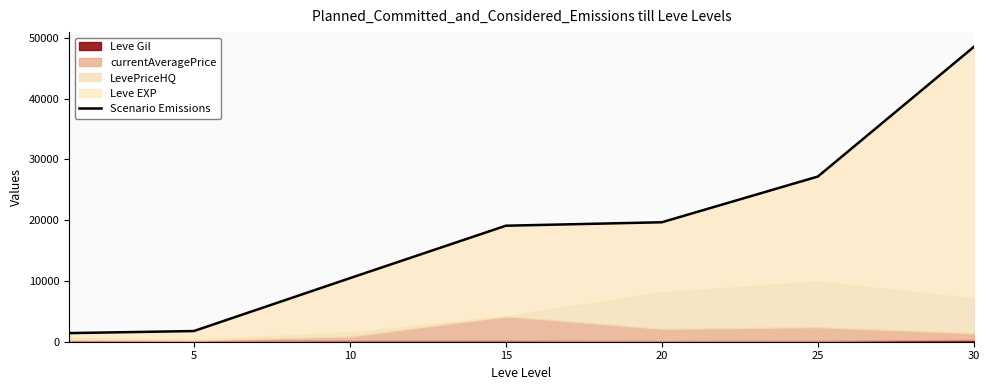

How many data points does each series have?

7